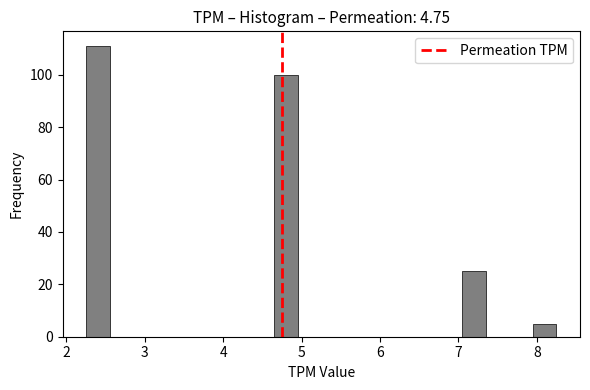

Read against the x-axis, roughly where is the centre of the tallest bar?

2.4